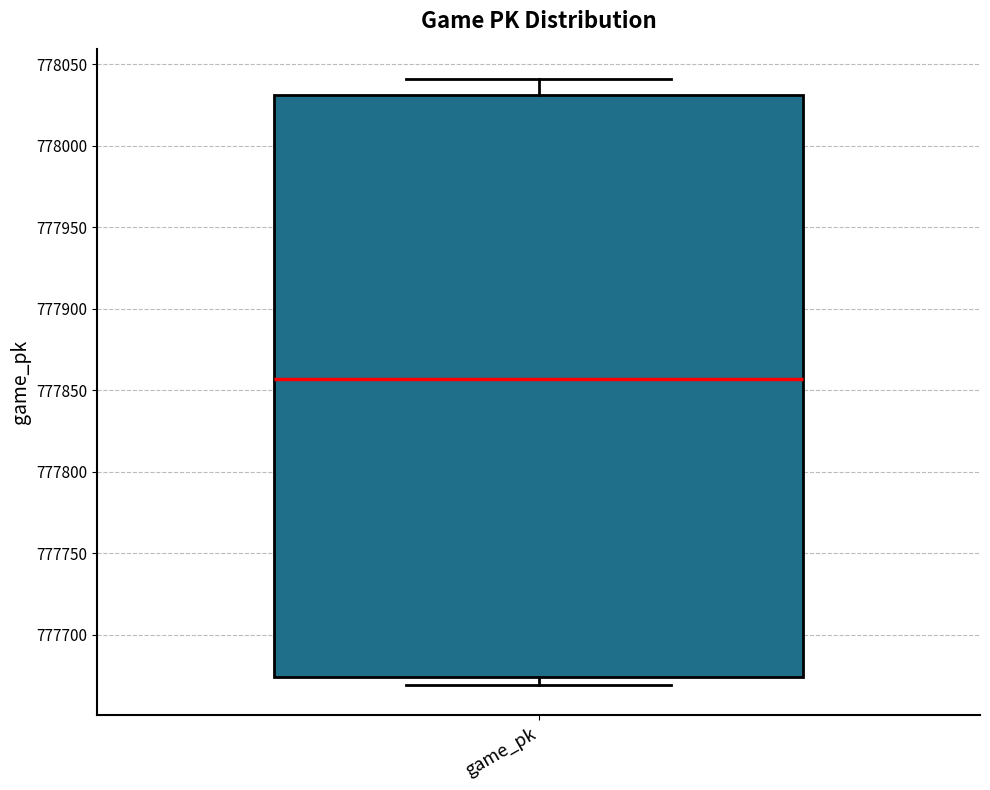

Where does the upper whisker of the box for game_pk end on the y-axis? The values are not printed on the chart, so give them approximately, as read against the axis.

778040